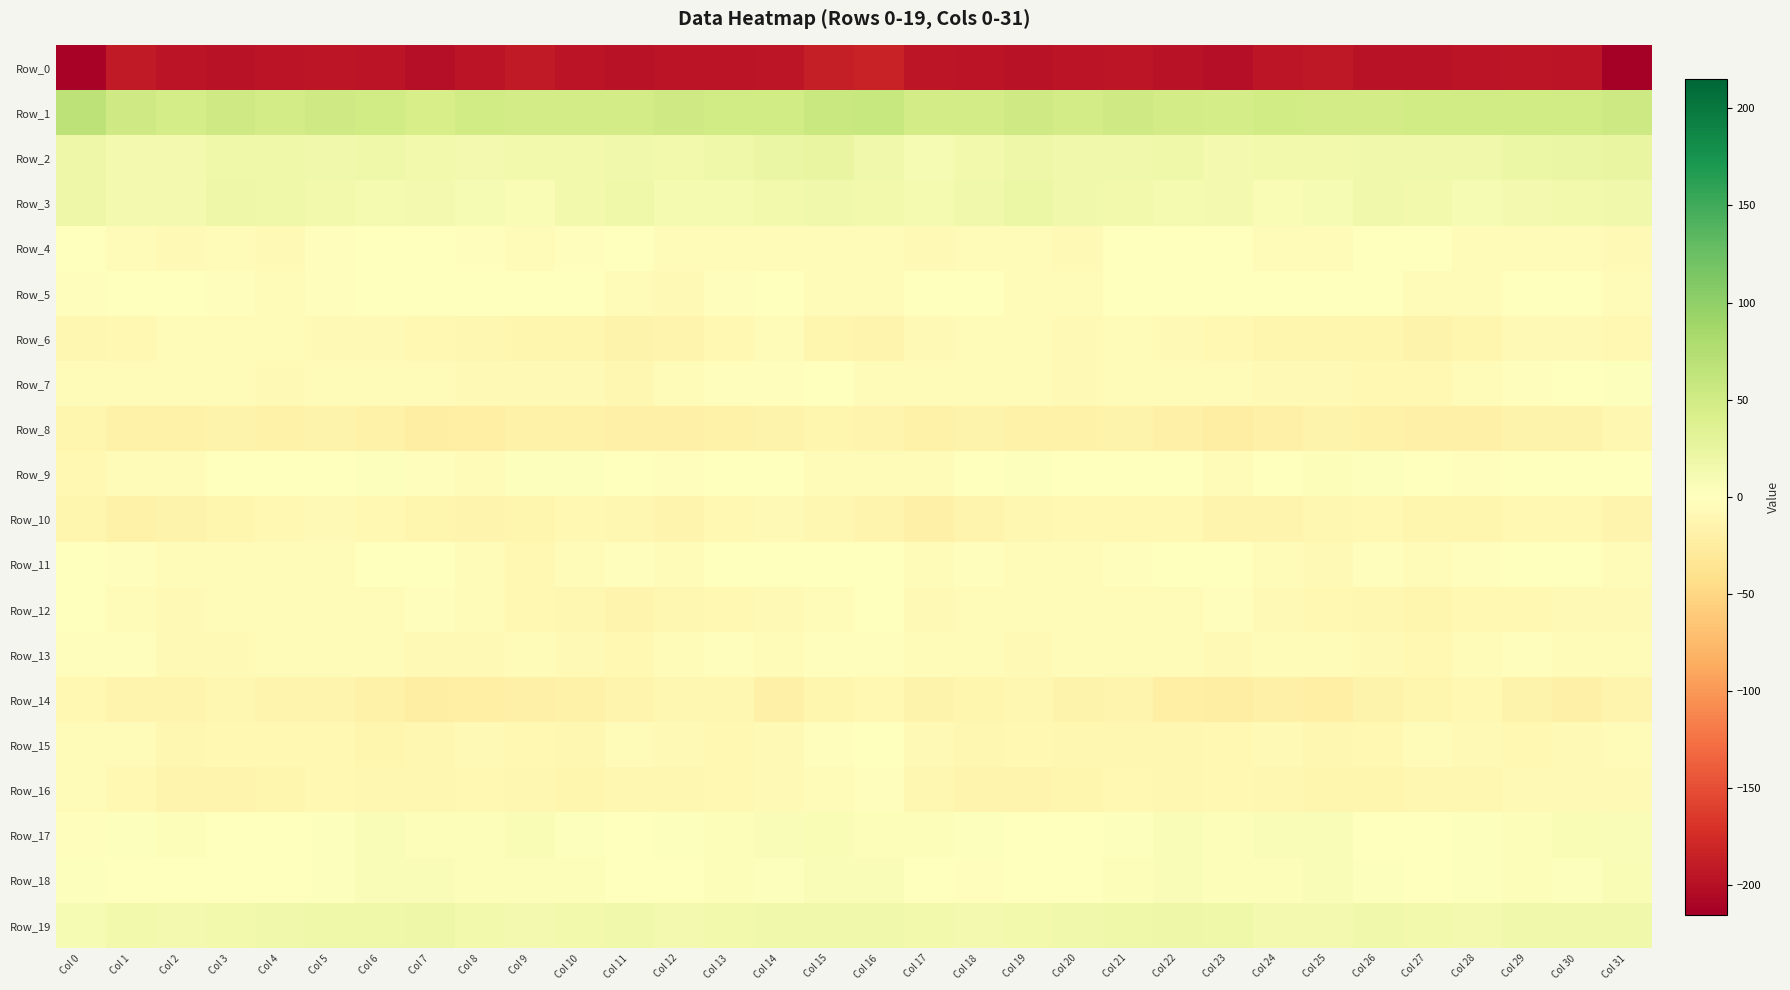

Reading left to right, extract all data points from this chart.

Row_0: Col 0=-210.4	Col 1=-191.2	Col 2=-195.9	Col 3=-197.3	Col 4=-196.3	Col 5=-193.6	Col 6=-195.2	Col 7=-200.0	Col 8=-196.6	Col 9=-191.3	Col 10=-195.9	Col 11=-198.0	Col 12=-196.1	Col 13=-195.1	Col 14=-194.5	Col 15=-187.3	Col 16=-184.1	Col 17=-193.5	Col 18=-196.5	Col 19=-197.3	Col 20=-195.5	Col 21=-193.5	Col 22=-196.8	Col 23=-200.7	Col 24=-193.3	Col 25=-192.2	Col 26=-197.8	Col 27=-196.9	Col 28=-195.8	Col 29=-194.7	Col 30=-195.4	Col 31=-215.1
Row_1: Col 0=66.5	Col 1=52.0	Col 2=46.9	Col 3=50.8	Col 4=48.2	Col 5=50.8	Col 6=49.9	Col 7=45.3	Col 8=49.5	Col 9=47.8	Col 10=48.0	Col 11=48.4	Col 12=50.7	Col 13=49.2	Col 14=49.8	Col 15=56.3	Col 16=58.0	Col 17=47.2	Col 18=48.5	Col 19=50.6	Col 20=47.8	Col 21=52.0	Col 22=47.4	Col 23=46.4	Col 24=49.9	Col 25=47.3	Col 26=48.1	Col 27=49.7	Col 28=49.8	Col 29=49.7	Col 30=49.6	Col 31=52.3
Row_2: Col 0=18.6	Col 1=11.9	Col 2=12.5	Col 3=17.5	Col 4=17.7	Col 5=15.2	Col 6=17.6	Col 7=14.6	Col 8=13.1	Col 9=13.7	Col 10=15.1	Col 11=16.5	Col 12=14.9	Col 13=17.8	Col 14=22.9	Col 15=23.6	Col 16=16.2	Col 17=9.8	Col 18=14.4	Col 19=18.7	Col 20=16.2	Col 21=16.2	Col 22=16.9	Col 23=13.2	Col 24=13.8	Col 25=14.0	Col 26=16.0	Col 27=15.8	Col 28=15.3	Col 29=20.2	Col 30=23.1	Col 31=24.8
Row_3: Col 0=19.0	Col 1=12.3	Col 2=13.1	Col 3=19.7	Col 4=18.0	Col 5=15.1	Col 6=11.4	Col 7=12.4	Col 8=9.4	Col 9=7.4	Col 10=14.2	Col 11=17.2	Col 12=10.2	Col 13=11.1	Col 14=13.6	Col 15=15.2	Col 16=13.9	Col 17=10.5	Col 18=15.9	Col 19=20.5	Col 20=16.4	Col 21=13.8	Col 22=11.0	Col 23=12.0	Col 24=8.0	Col 25=9.4	Col 26=16.3	Col 27=15.0	Col 28=9.1	Col 29=12.8	Col 30=13.5	Col 31=15.4
Row_4: Col 0=0.7	Col 1=-5.4	Col 2=-6.7	Col 3=-4.8	Col 4=-7.6	Col 5=-3.0	Col 6=1.0	Col 7=1.1	Col 8=-3.1	Col 9=-6.4	Col 10=-2.2	Col 11=0.1	Col 12=-4.6	Col 13=-6.1	Col 14=-3.7	Col 15=-4.6	Col 16=-4.6	Col 17=-7.7	Col 18=-5.2	Col 19=-5.8	Col 20=-6.8	Col 21=-0.9	Col 22=1.1	Col 23=-0.2	Col 24=-4.7	Col 25=-5.4	Col 26=-0.6	Col 27=-1.6	Col 28=-6.1	Col 29=-4.9	Col 30=-4.1	Col 31=-8.1
Row_5: Col 0=-2.9	Col 1=0.1	Col 2=0.2	Col 3=-2.3	Col 4=-3.6	Col 5=-1.8	Col 6=1.2	Col 7=1.2	Col 8=0.3	Col 9=-1.6	Col 10=1.6	Col 11=-4.1	Col 12=-7.0	Col 13=-2.9	Col 14=-0.1	Col 15=-5.0	Col 16=-5.6	Col 17=-0.6	Col 18=-0.1	Col 19=-3.4	Col 20=-3.5	Col 21=-0.5	Col 22=1.5	Col 23=0.6	Col 24=-0.3	Col 25=-0.7	Col 26=0.8	Col 27=-6.7	Col 28=-5.9	Col 29=-1.2	Col 30=-0.3	Col 31=-4.7
Row_6: Col 0=-10.4	Col 1=-8.4	Col 2=-4.7	Col 3=-4.4	Col 4=-6.0	Col 5=-7.0	Col 6=-6.8	Col 7=-9.1	Col 8=-11.0	Col 9=-13.4	Col 10=-12.6	Col 11=-15.9	Col 12=-13.9	Col 13=-9.0	Col 14=-6.7	Col 15=-13.3	Col 16=-13.7	Col 17=-7.8	Col 18=-3.9	Col 19=-5.0	Col 20=-6.9	Col 21=-6.5	Col 22=-7.9	Col 23=-9.5	Col 24=-12.0	Col 25=-13.2	Col 26=-13.3	Col 27=-16.2	Col 28=-11.9	Col 29=-7.5	Col 30=-7.2	Col 31=-9.8
Row_7: Col 0=-4.0	Col 1=-6.6	Col 2=-4.9	Col 3=-4.4	Col 4=-7.4	Col 5=-6.0	Col 6=-3.8	Col 7=-6.3	Col 8=-7.1	Col 9=-7.7	Col 10=-8.4	Col 11=-10.7	Col 12=-6.3	Col 13=-2.7	Col 14=-2.8	Col 15=-1.7	Col 16=-5.6	Col 17=-6.4	Col 18=-3.8	Col 19=-5.8	Col 20=-7.7	Col 21=-4.3	Col 22=-4.8	Col 23=-6.6	Col 24=-7.4	Col 25=-7.5	Col 26=-9.7	Col 27=-9.5	Col 28=-4.5	Col 29=-2.6	Col 30=-1.7	Col 31=2.2
Row_8: Col 0=-12.1	Col 1=-17.0	Col 2=-17.8	Col 3=-16.3	Col 4=-18.1	Col 5=-16.2	Col 6=-18.0	Col 7=-21.9	Col 8=-20.2	Col 9=-17.5	Col 10=-17.1	Col 11=-18.7	Col 12=-19.3	Col 13=-17.0	Col 14=-16.4	Col 15=-13.3	Col 16=-13.6	Col 17=-18.3	Col 18=-15.8	Col 19=-17.8	Col 20=-17.5	Col 21=-16.3	Col 22=-19.6	Col 23=-21.9	Col 24=-19.0	Col 25=-16.8	Col 26=-17.9	Col 27=-19.0	Col 28=-18.9	Col 29=-16.2	Col 30=-15.6	Col 31=-10.3
Row_9: Col 0=-9.5	Col 1=-6.3	Col 2=-3.8	Col 3=1.6	Col 4=0.8	Col 5=0.1	Col 6=2.0	Col 7=-3.3	Col 8=-3.5	Col 9=2.9	Col 10=2.7	Col 11=1.4	Col 12=-1.9	Col 13=0.5	Col 14=0.8	Col 15=-4.5	Col 16=-5.2	Col 17=-5.7	Col 18=-1.5	Col 19=2.5	Col 20=-0.3	Col 21=1.1	Col 22=0.6	Col 23=-5.0	Col 24=-0.8	Col 25=3.9	Col 26=1.7	Col 27=0.3	Col 28=-2.0	Col 29=1.6	Col 30=0.0	Col 31=-1.3
Row_10: Col 0=-11.9	Col 1=-18.1	Col 2=-16.1	Col 3=-12.4	Col 4=-9.7	Col 5=-8.4	Col 6=-8.7	Col 7=-12.2	Col 8=-14.7	Col 9=-12.2	Col 10=-9.4	Col 11=-10.5	Col 12=-13.7	Col 13=-9.8	Col 14=-8.3	Col 15=-11.4	Col 16=-13.6	Col 17=-18.8	Col 18=-14.3	Col 19=-10.8	Col 20=-8.9	Col 21=-9.0	Col 22=-9.4	Col 23=-14.1	Col 24=-13.7	Col 25=-11.2	Col 26=-8.6	Col 27=-12.7	Col 28=-12.3	Col 29=-9.1	Col 30=-8.6	Col 31=-13.6
Row_11: Col 0=1.2	Col 1=-1.9	Col 2=-3.4	Col 3=-3.8	Col 4=-6.5	Col 5=-3.7	Col 6=-0.3	Col 7=1.2	Col 8=-3.8	Col 9=-8.5	Col 10=-4.7	Col 11=-3.3	Col 12=-3.8	Col 13=-1.5	Col 14=0.1	Col 15=0.1	Col 16=0.3	Col 17=-3.4	Col 18=-3.1	Col 19=-4.8	Col 20=-6.0	Col 21=-2.6	Col 22=0.8	Col 23=-0.1	Col 24=-6.0	Col 25=-8.2	Col 26=-2.9	Col 27=-4.0	Col 28=-3.0	Col 29=-1.0	Col 30=-0.1	Col 31=-5.2
Row_12: Col 0=-1.6	Col 1=-4.4	Col 2=-7.9	Col 3=-4.6	Col 4=-5.3	Col 5=-5.1	Col 6=-5.7	Col 7=-2.0	Col 8=-5.2	Col 9=-8.7	Col 10=-10.4	Col 11=-13.5	Col 12=-10.8	Col 13=-8.5	Col 14=-7.4	Col 15=-3.9	Col 16=-1.4	Col 17=-6.9	Col 18=-6.7	Col 19=-4.7	Col 20=-5.7	Col 21=-5.1	Col 22=-4.8	Col 23=-2.1	Col 24=-7.0	Col 25=-9.6	Col 26=-11.3	Col 27=-13.2	Col 28=-9.6	Col 29=-8.5	Col 30=-7.0	Col 31=-7.5
Row_13: Col 0=-2.2	Col 1=-3.2	Col 2=-6.7	Col 3=-6.8	Col 4=-6.4	Col 5=-5.0	Col 6=-4.5	Col 7=-7.0	Col 8=-7.6	Col 9=-6.0	Col 10=-6.8	Col 11=-8.9	Col 12=-6.6	Col 13=-2.9	Col 14=-3.9	Col 15=-2.7	Col 16=-2.3	Col 17=-5.4	Col 18=-6.6	Col 19=-7.3	Col 20=-6.0	Col 21=-4.2	Col 22=-5.4	Col 23=-8.0	Col 24=-6.5	Col 25=-6.5	Col 26=-7.4	Col 27=-8.8	Col 28=-4.7	Col 29=-3.0	Col 30=-4.3	Col 31=-5.4
Row_14: Col 0=-8.9	Col 1=-14.5	Col 2=-13.8	Col 3=-10.4	Col 4=-13.9	Col 5=-15.0	Col 6=-17.8	Col 7=-22.3	Col 8=-20.6	Col 9=-20.1	Col 10=-18.1	Col 11=-14.2	Col 12=-10.7	Col 13=-11.7	Col 14=-19.3	Col 15=-11.9	Col 16=-8.9	Col 17=-15.6	Col 18=-12.0	Col 19=-10.7	Col 20=-15.5	Col 21=-14.8	Col 22=-20.4	Col 23=-22.0	Col 24=-19.8	Col 25=-20.3	Col 26=-16.2	Col 27=-13.2	Col 28=-9.6	Col 29=-15.3	Col 30=-19.0	Col 31=-14.0
Row_15: Col 0=-4.2	Col 1=-5.9	Col 2=-11.4	Col 3=-9.3	Col 4=-10.0	Col 5=-9.4	Col 6=-11.9	Col 7=-10.4	Col 8=-6.8	Col 9=-9.4	Col 10=-10.1	Col 11=-6.6	Col 12=-7.0	Col 13=-9.3	Col 14=-8.1	Col 15=-2.1	Col 16=-1.4	Col 17=-8.1	Col 18=-11.4	Col 19=-8.5	Col 20=-10.2	Col 21=-10.3	Col 22=-11.7	Col 23=-8.7	Col 24=-7.3	Col 25=-10.4	Col 26=-8.8	Col 27=-5.8	Col 28=-8.3	Col 29=-9.3	Col 30=-7.5	Col 31=-6.6
Row_16: Col 0=-4.9	Col 1=-8.5	Col 2=-14.1	Col 3=-14.4	Col 4=-13.2	Col 5=-9.8	Col 6=-10.1	Col 7=-10.6	Col 8=-9.6	Col 9=-11.4	Col 10=-12.5	Col 11=-11.4	Col 12=-11.4	Col 13=-8.6	Col 14=-7.2	Col 15=-4.0	Col 16=-3.0	Col 17=-10.5	Col 18=-14.8	Col 19=-13.9	Col 20=-12.2	Col 21=-9.6	Col 22=-10.4	Col 23=-9.8	Col 24=-10.4	Col 25=-11.8	Col 26=-12.3	Col 27=-11.6	Col 28=-10.5	Col 29=-7.9	Col 30=-7.5	Col 31=-8.3
Row_17: Col 0=-1.9	Col 1=2.8	Col 2=4.2	Col 3=0.6	Col 4=1.1	Col 5=1.9	Col 6=5.6	Col 7=4.2	Col 8=3.8	Col 9=6.7	Col 10=3.3	Col 11=-0.4	Col 12=1.7	Col 13=3.9	Col 14=5.9	Col 15=6.9	Col 16=4.4	Col 17=4.7	Col 18=2.5	Col 19=0.7	Col 20=1.1	Col 21=3.1	Col 22=5.8	Col 23=3.5	Col 24=5.1	Col 25=6.4	Col 26=1.2	Col 27=-0.2	Col 28=3.1	Col 29=4.2	Col 30=7.0	Col 31=6.2
Row_18: Col 0=2.0	Col 1=-0.8	Col 2=-1.3	Col 3=-1.6	Col 4=-0.3	Col 5=2.5	Col 6=5.4	Col 7=5.7	Col 8=3.6	Col 9=5.0	Col 10=4.7	Col 11=-0.3	Col 12=1.0	Col 13=4.6	Col 14=3.0	Col 15=5.4	Col 16=5.3	Col 17=-0.8	Col 18=-1.8	Col 19=-1.3	Col 20=0.7	Col 21=3.6	Col 22=6.1	Col 23=5.0	Col 24=3.7	Col 25=5.5	Col 26=2.8	Col 27=-0.4	Col 28=2.5	Col 29=4.4	Col 30=2.9	Col 31=7.2
Row_19: Col 0=9.8	Col 1=14.5	Col 2=12.7	Col 3=13.7	Col 4=15.4	Col 5=17.3	Col 6=17.6	Col 7=19.8	Col 8=14.3	Col 9=11.9	Col 10=14.9	Col 11=16.2	Col 12=12.9	Col 13=14.8	Col 14=15.8	Col 15=15.4	Col 16=15.6	Col 17=14.7	Col 18=12.3	Col 19=14.5	Col 20=16.4	Col 21=17.2	Col 22=18.8	Col 23=18.5	Col 24=12.5	Col 25=12.2	Col 26=16.7	Col 27=14.8	Col 28=13.0	Col 29=15.3	Col 30=15.8	Col 31=15.5